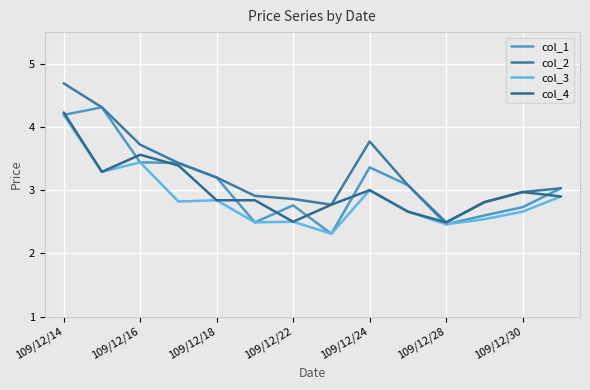

Does the chart have visible grid lines?

Yes